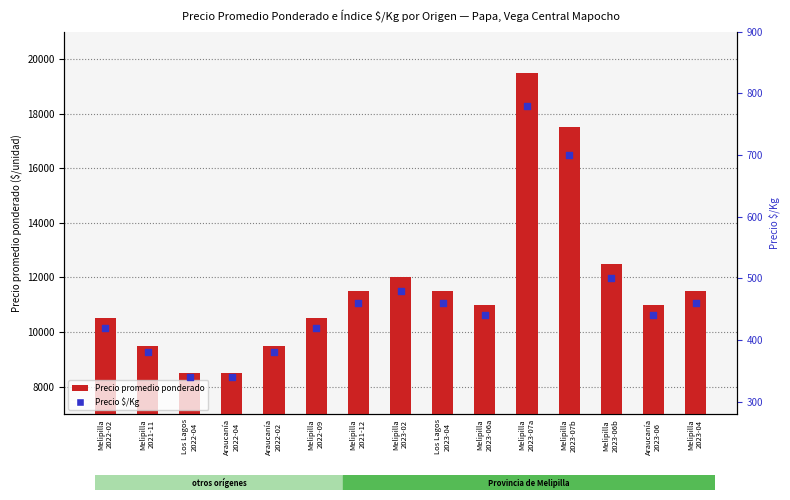

Which series reaches the maximum Y coordinate?

Precio promedio ponderado